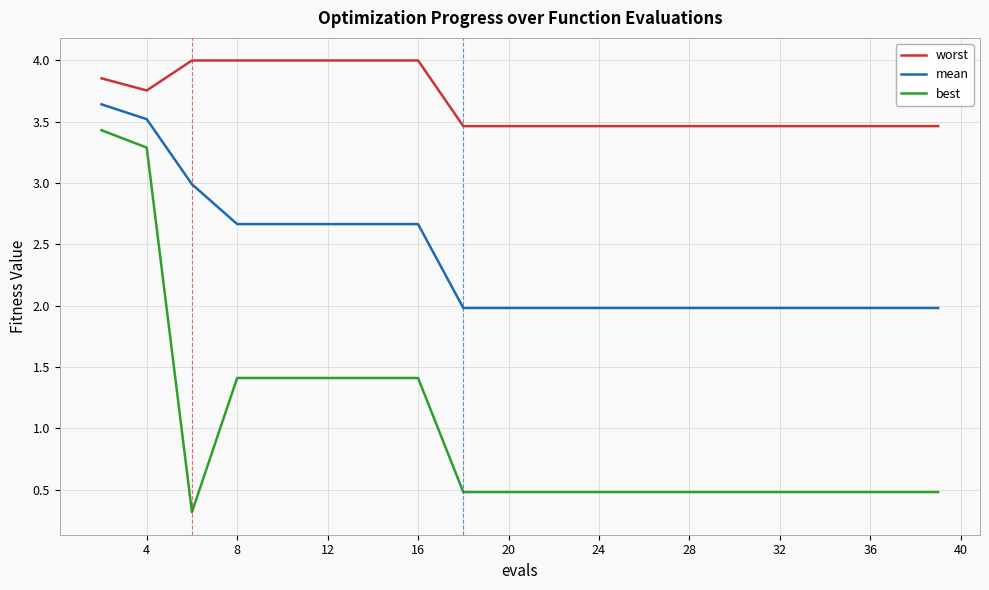

List the series in order of their peak value, highest first.

worst, mean, best